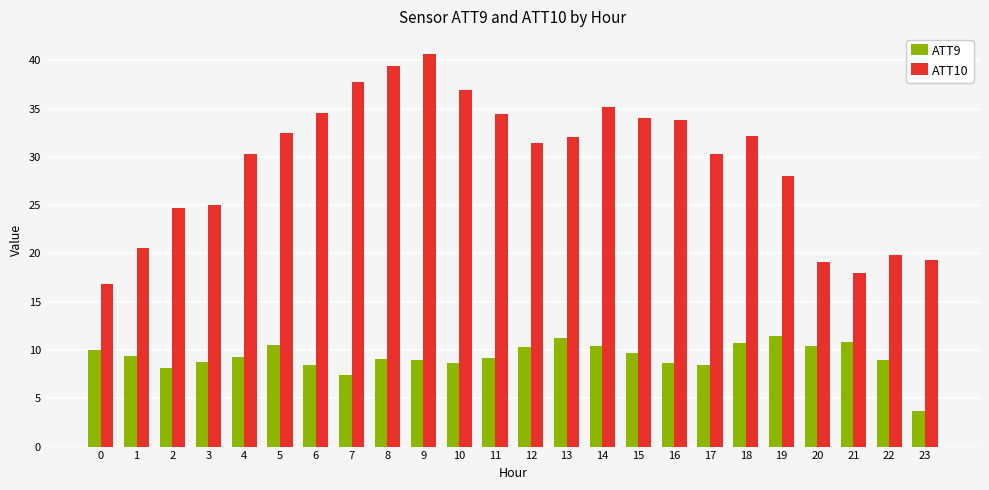

What is the value of the ATT9 bar at the 7th from the left?

8.5